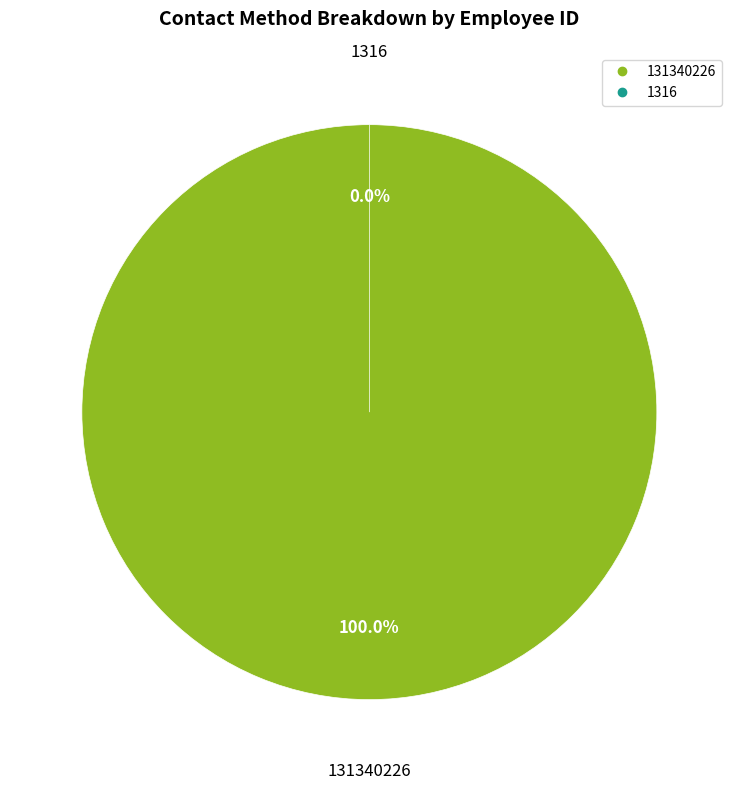

How many segments does this pie chart have?

2